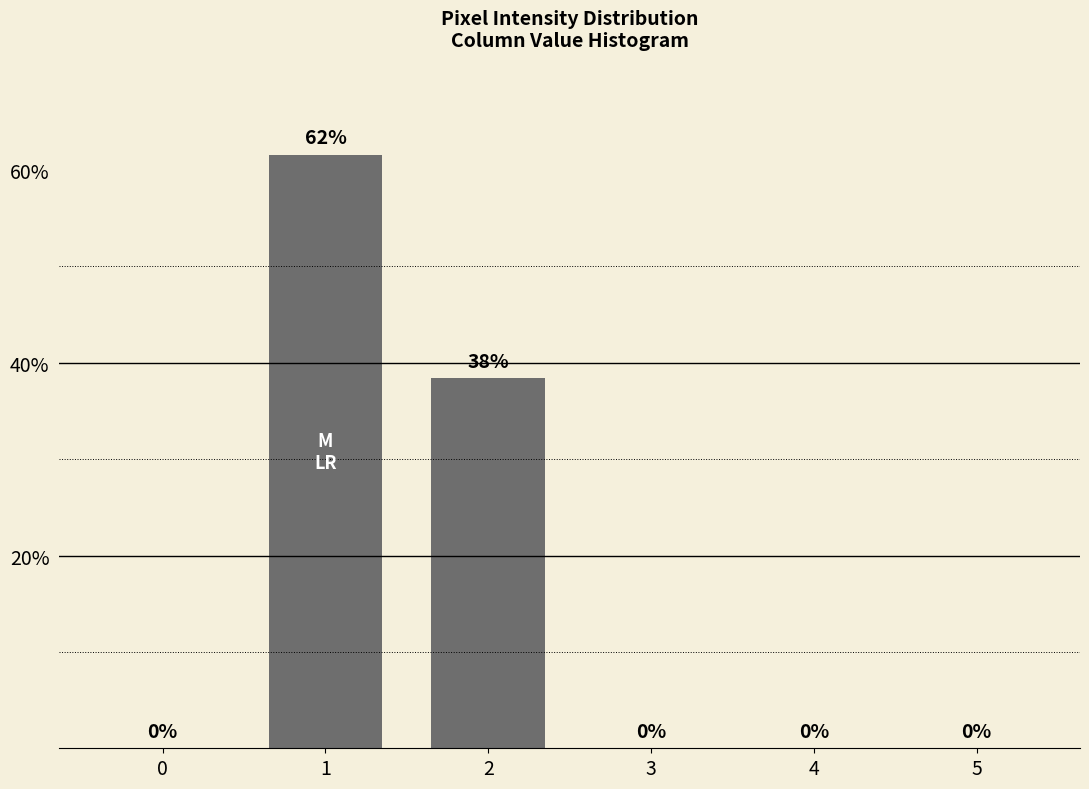

How many categories are shown in the chart?

6